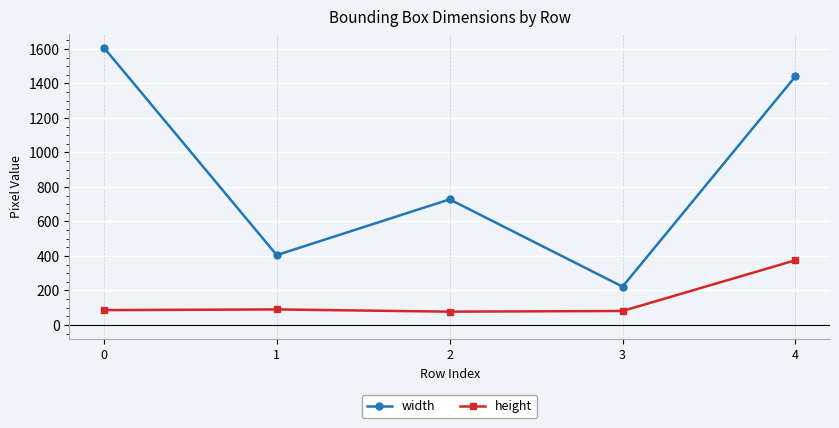

Which series changed the most between 0 and 1?

width